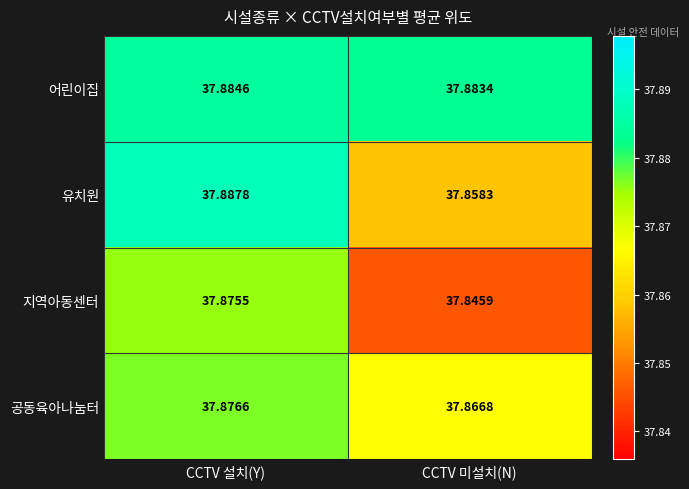

At CCTV 미설치(N), list the series in order from largest to smallest.

어린이집, 공동육아나눔터, 유치원, 지역아동센터